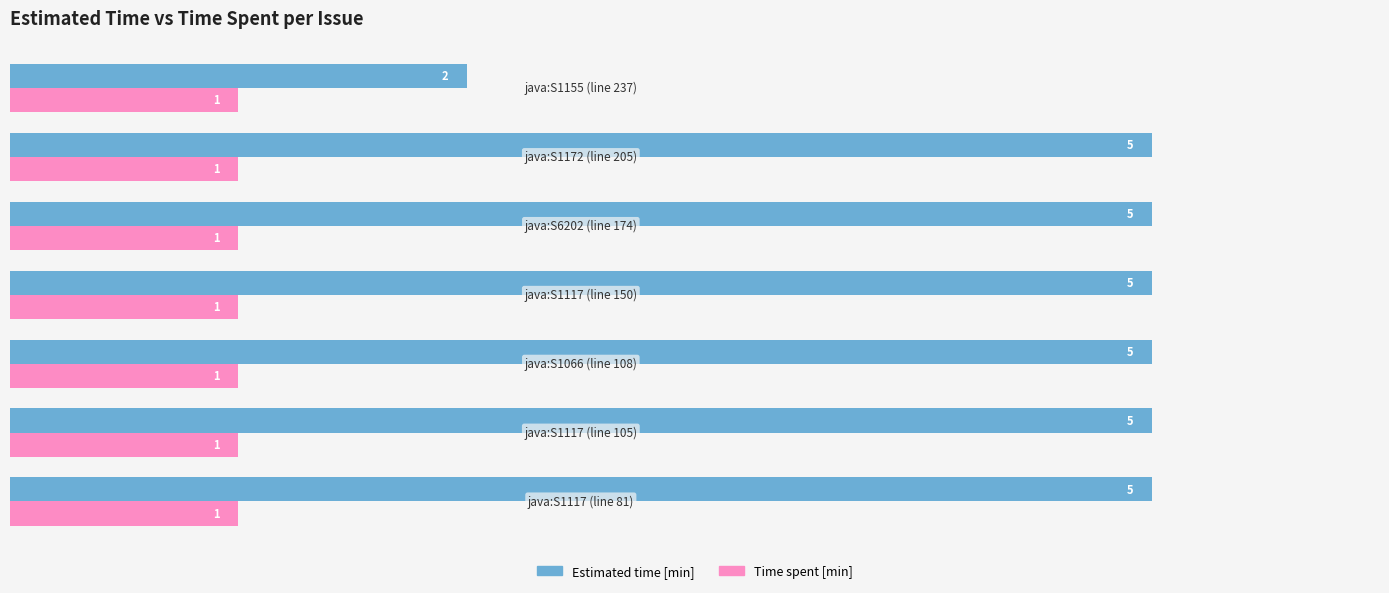

What is the sum of all Time spent [min] values?

7